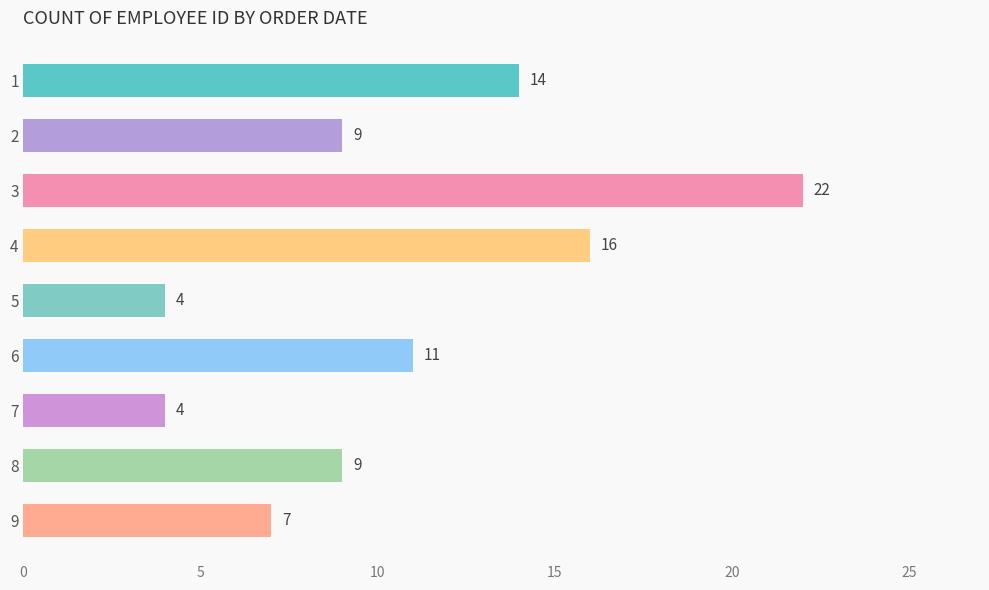

Approximately how many times larger is the value at 7 compared to 8?

0.4